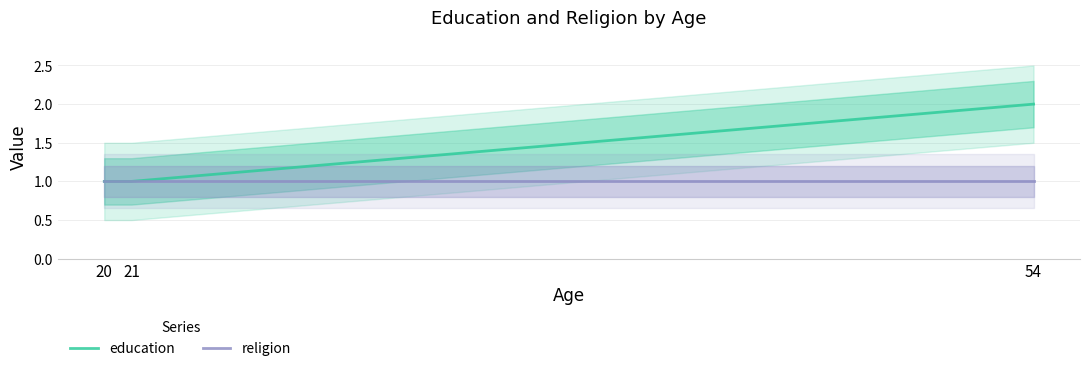

At how many categories does at least one series exceed 1?

1